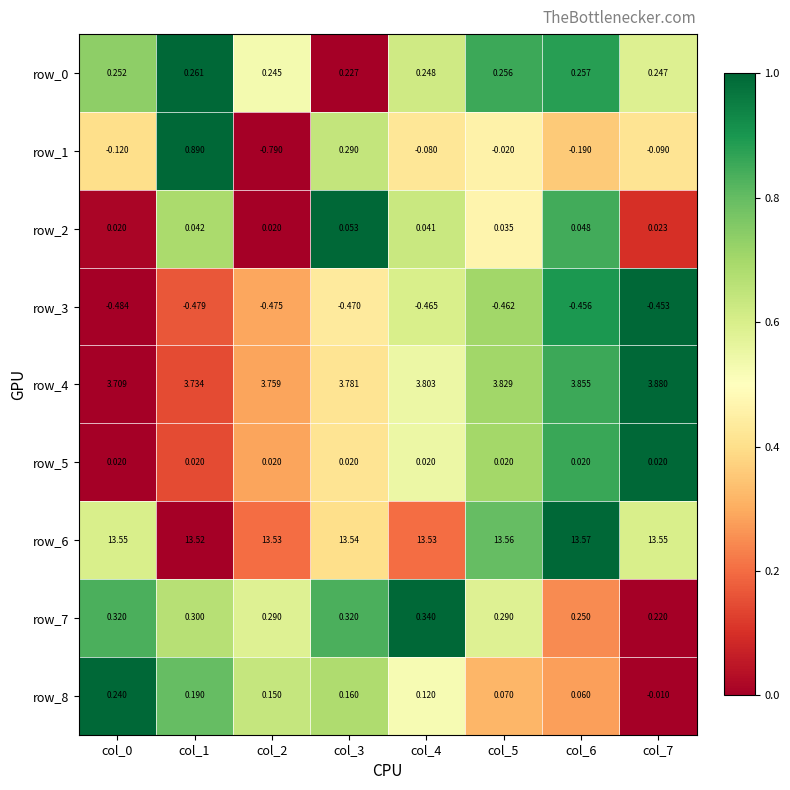

At how many categories does at least one series exceed 0?

8